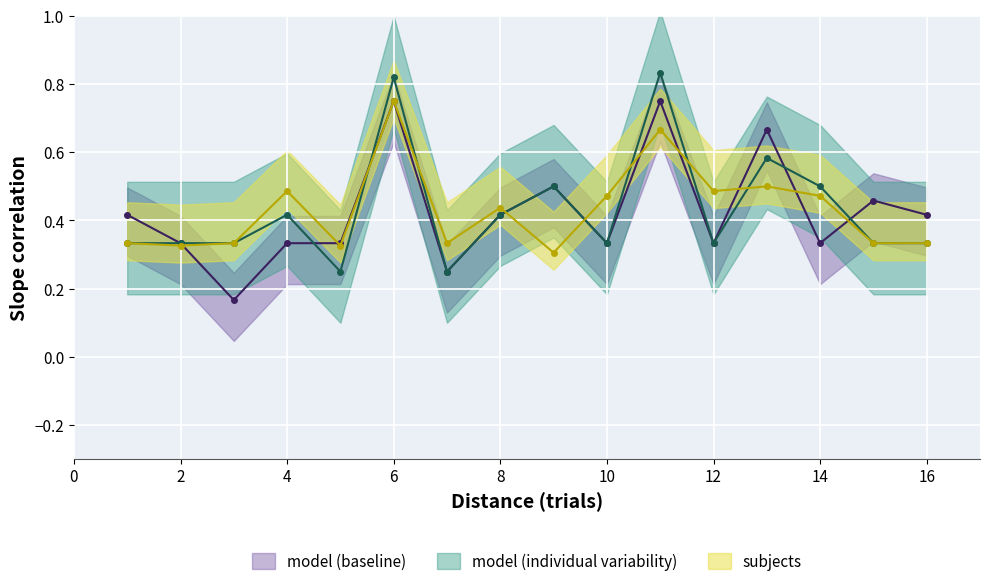

Reading right to left, list all the values displayed in this chart.

model (baseline): 0.4	0.5	0.3	0.7	0.3	0.8	0.3	0.5	0.4	0.2	0.8	0.3	0.3	0.2	0.3	0.4
model (individual variability): 0.3	0.3	0.5	0.6	0.3	0.8	0.3	0.5	0.4	0.2	0.8	0.2	0.4	0.3	0.3	0.3
subjects: 0.3	0.3	0.5	0.5	0.5	0.7	0.5	0.3	0.4	0.3	0.8	0.3	0.5	0.3	0.3	0.3